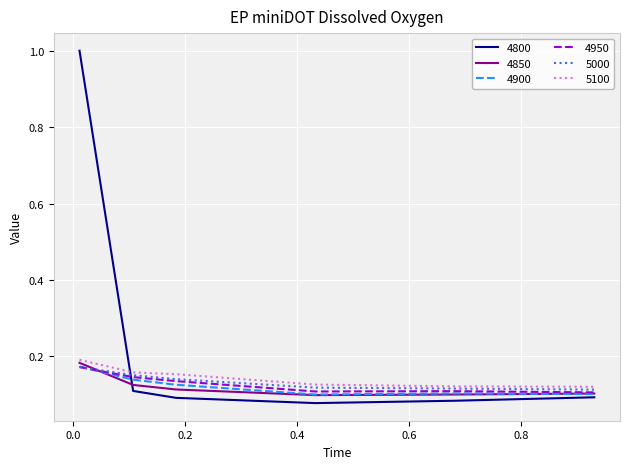

Which series has the widest spread of values?

4800